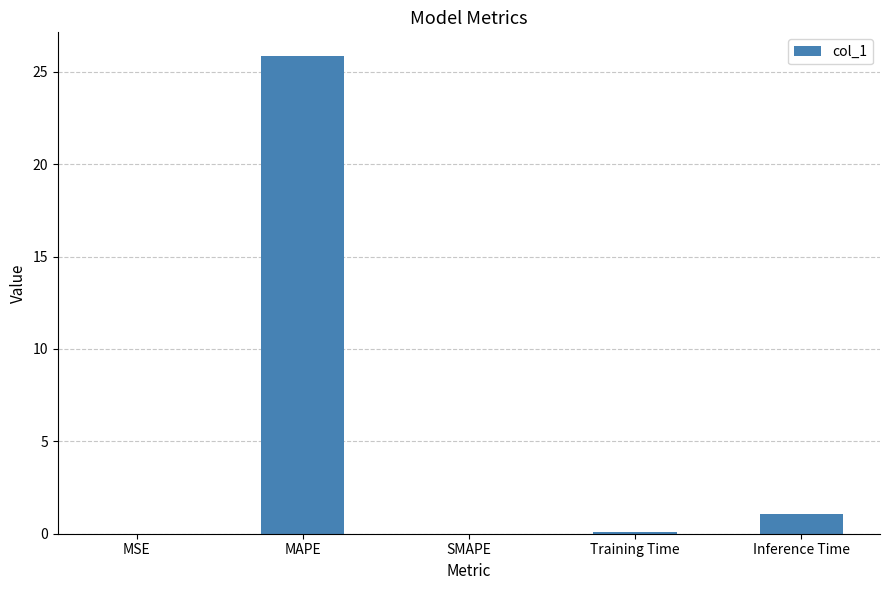

Read the value at MAPE.

25.8